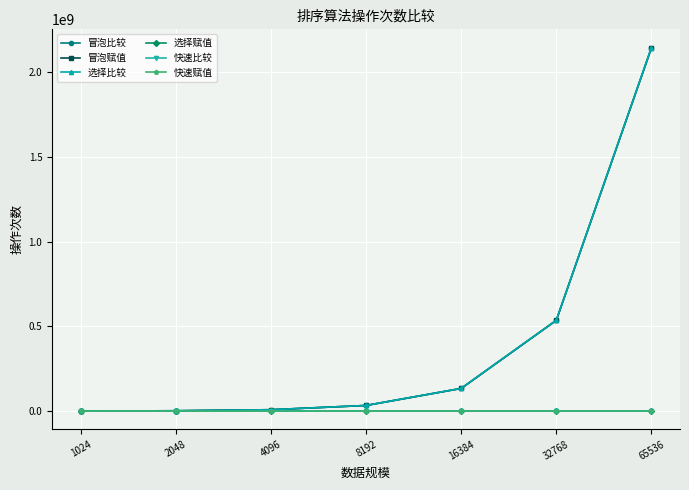

True or false: 选择比较 and 快速比较 cross at least once.

False